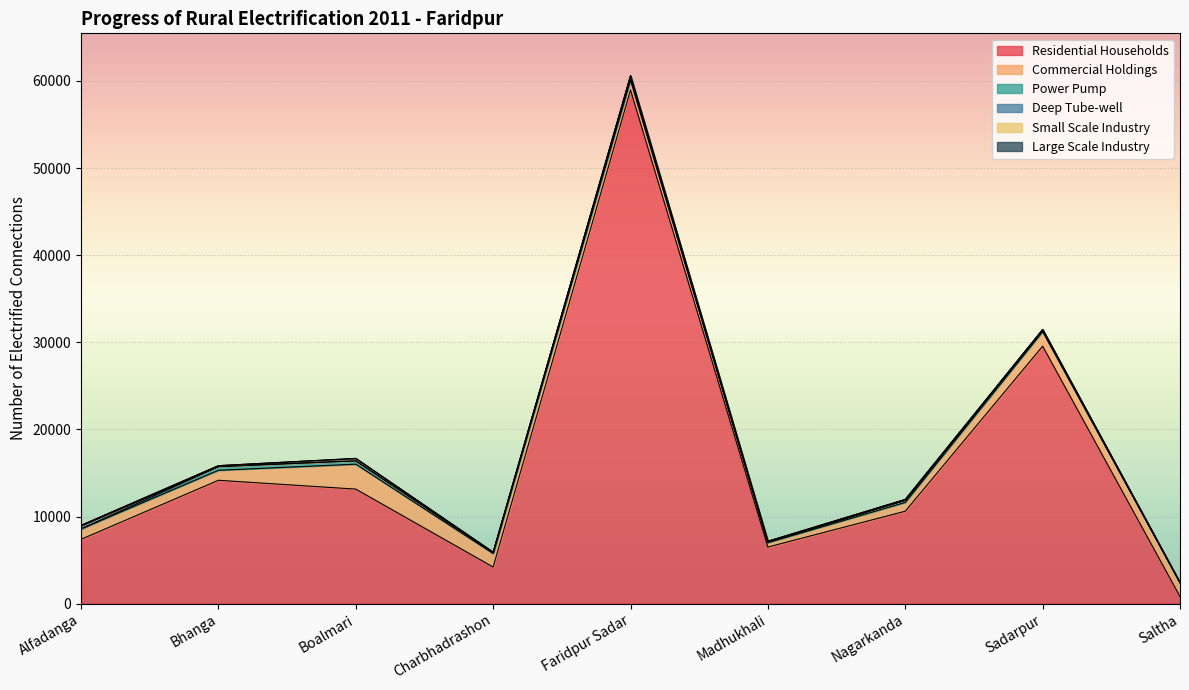

What is the sum of the Power Pump values at Boalmari and Bhanga?

793